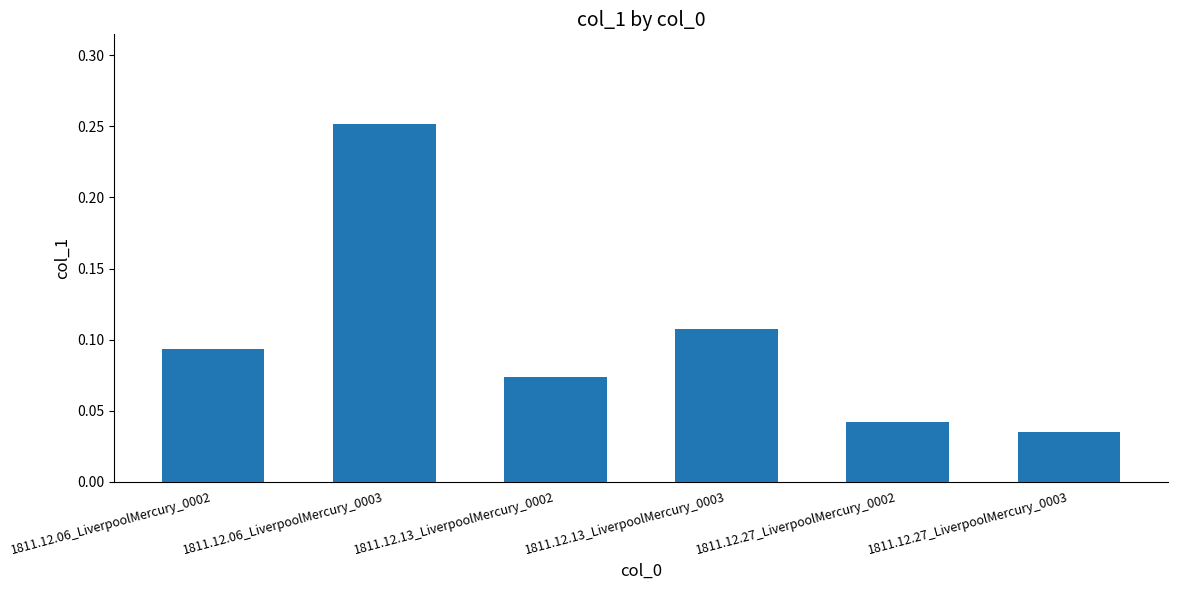

What is the sum of all values?

0.6